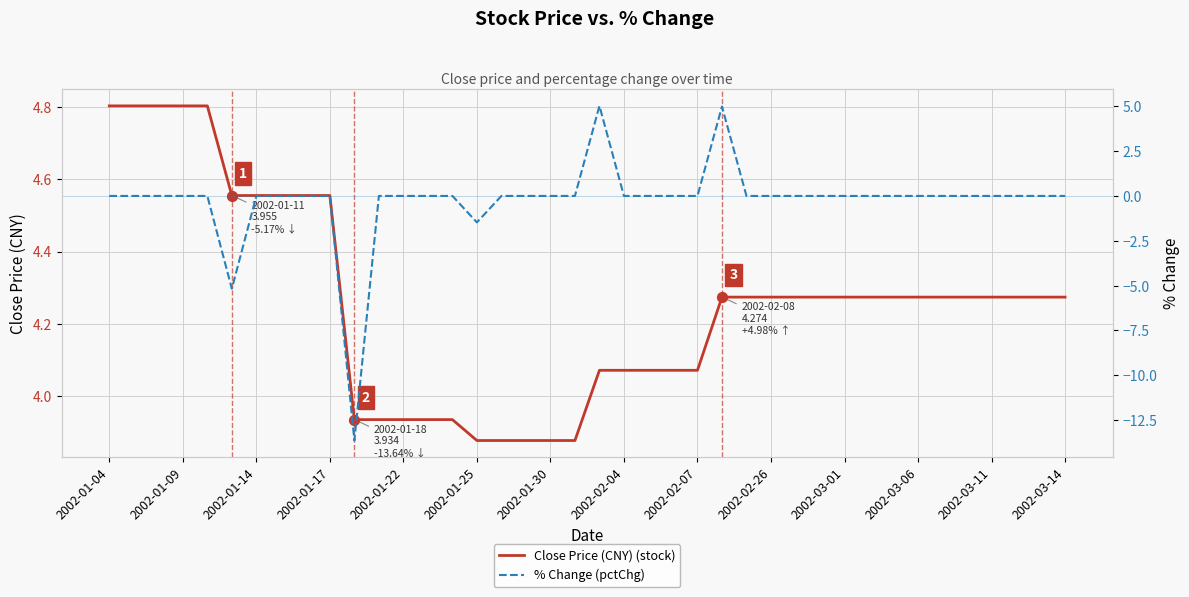

What is the maximum value for Close Price (CNY) (stock)?

4.8